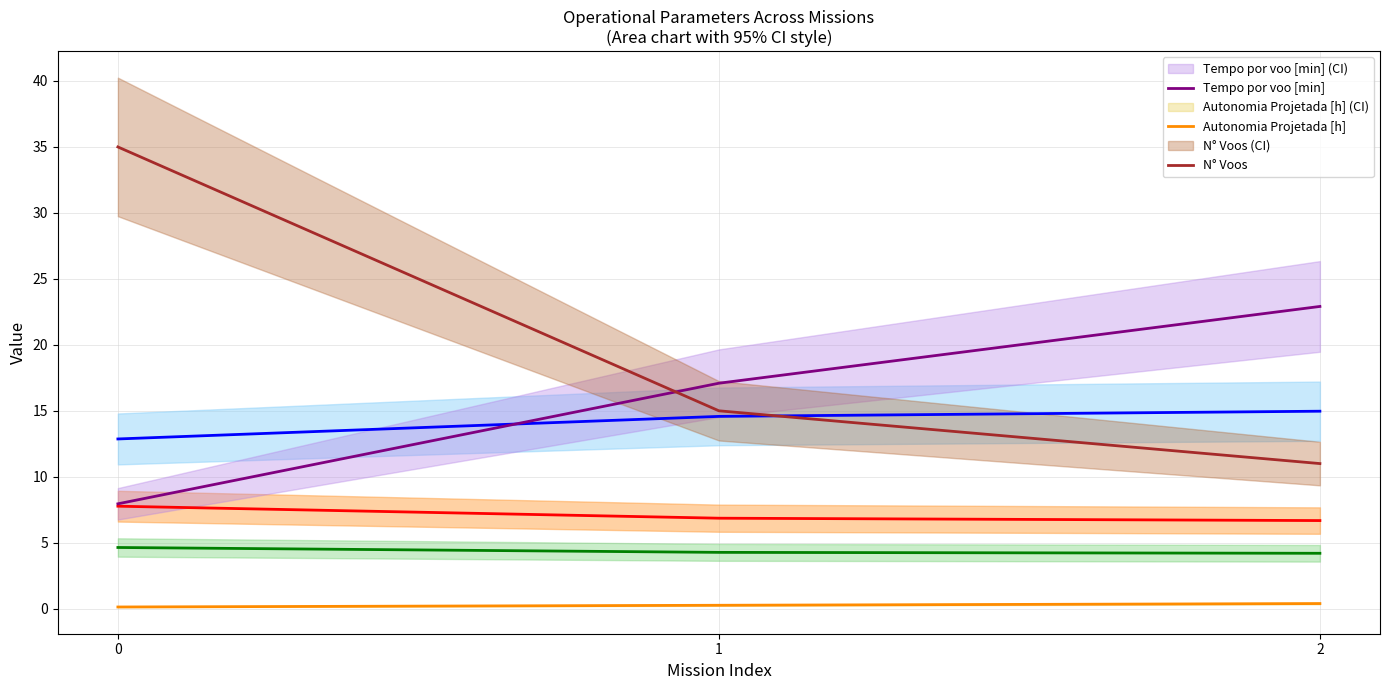

List the labels in order of Tempo por voo [min] value, largest first.

2, 1, 0